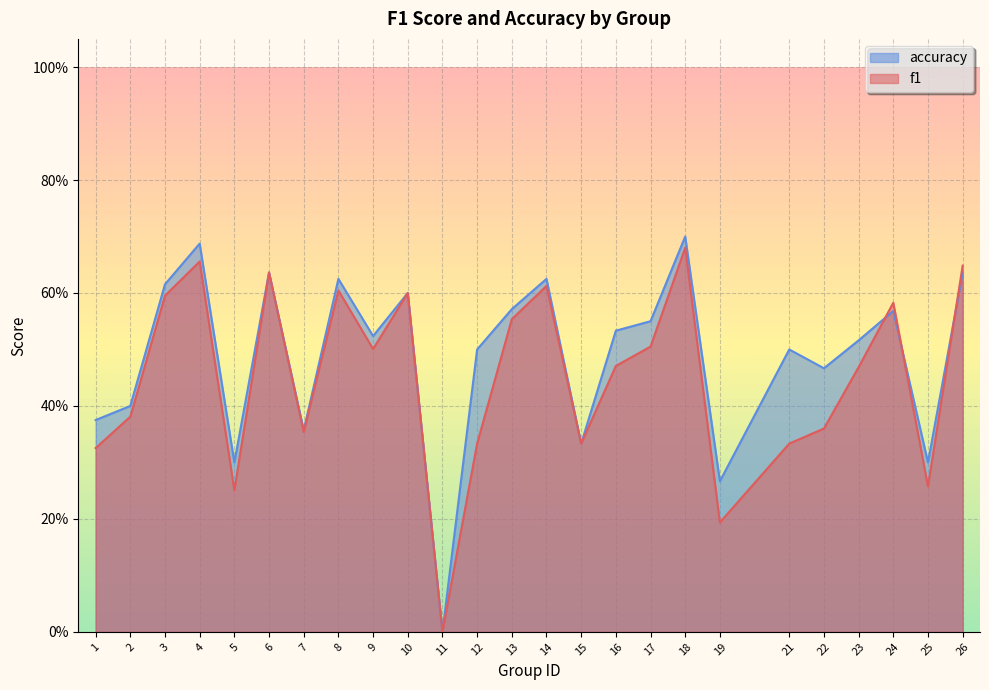

Rank the categories by accuracy value from highest to lowest.

18, 4, 6, 26, 8, 14, 3, 10, 13, 24, 17, 16, 9, 23, 12, 21, 22, 2, 1, 7, 15, 5, 25, 19, 11